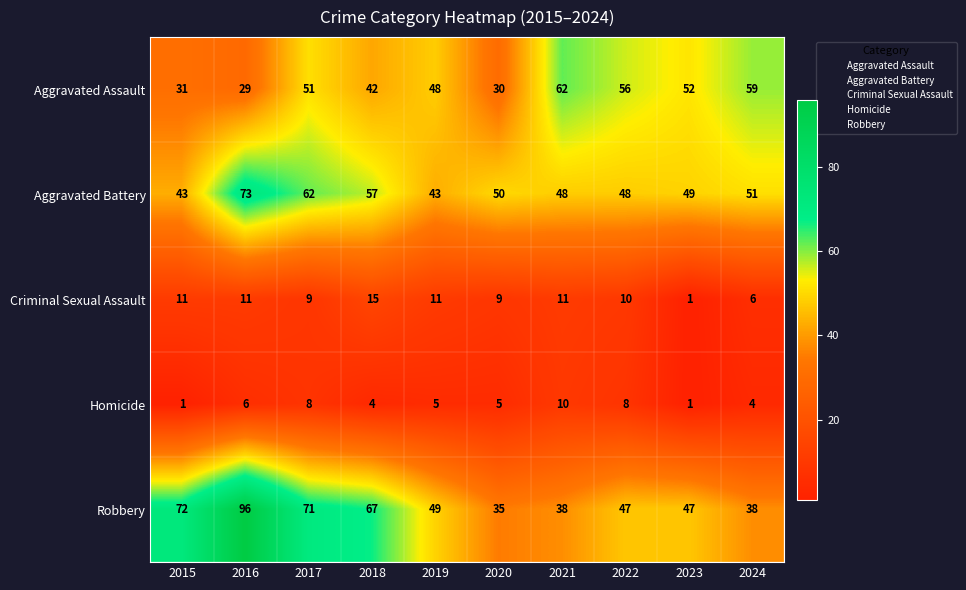

What is the difference between the highest and lowest values at 2021?

52